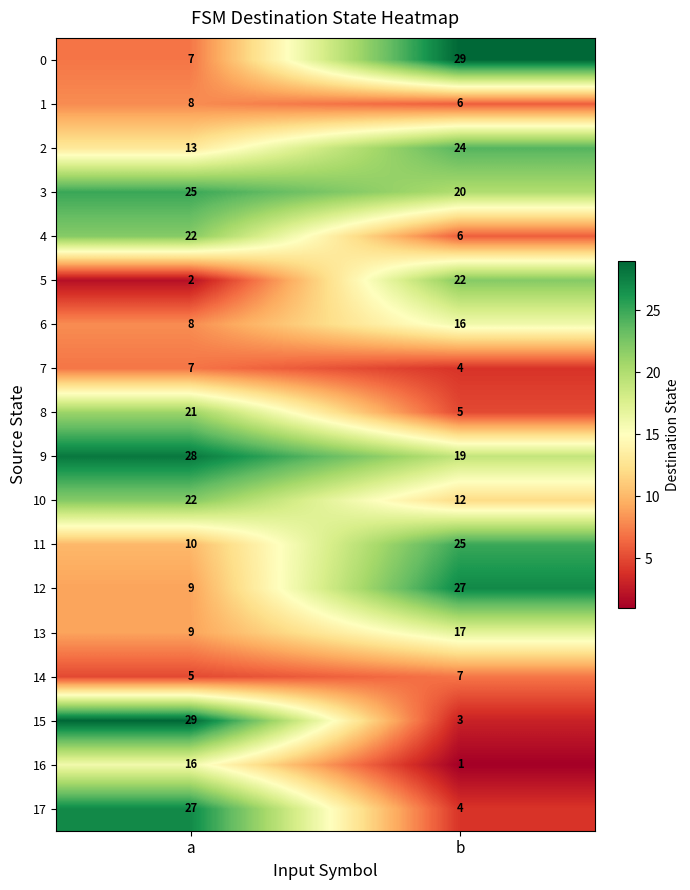

What is the maximum value shown in the chart?

29